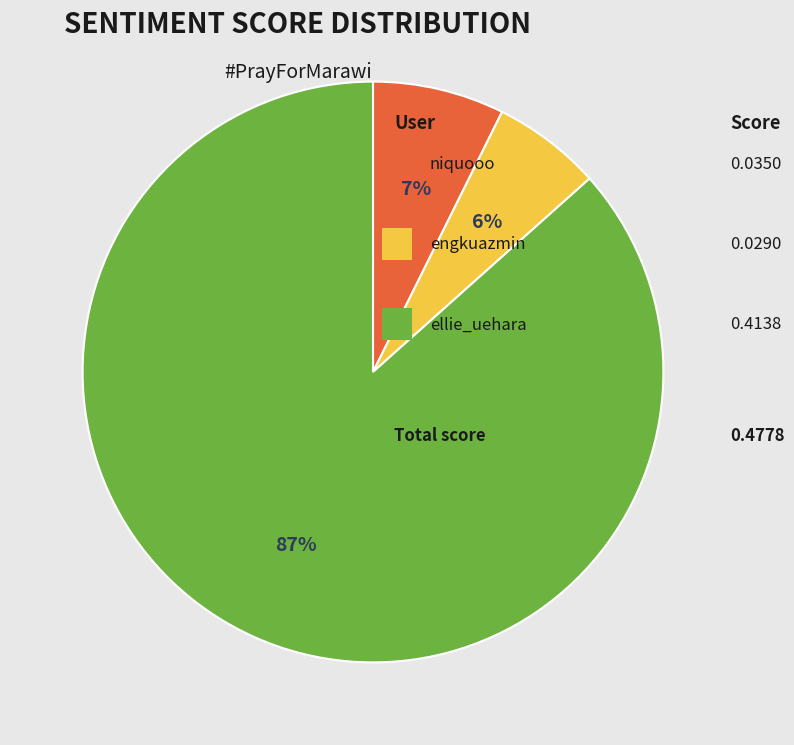

Count the number of slices in the pie.

3